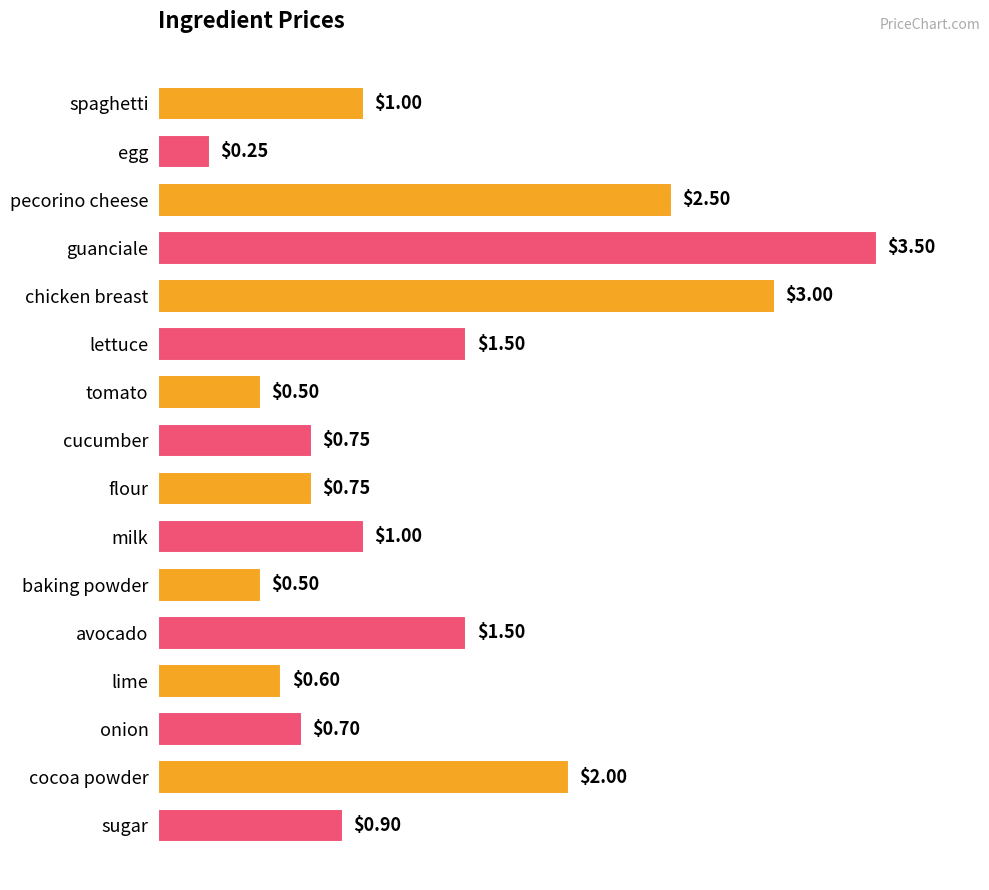

Which has a higher value, onion or cucumber?

cucumber